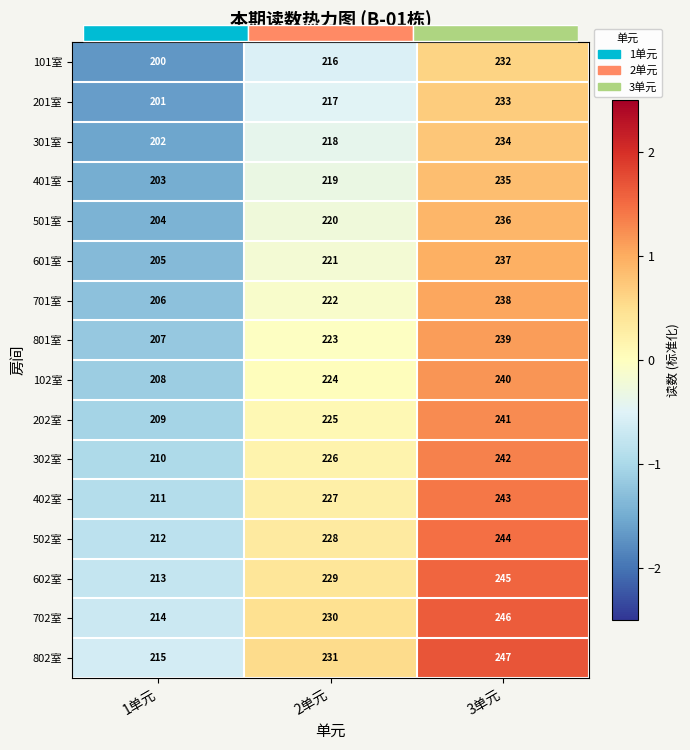

At which label is 601室 closest to 0?

2单元